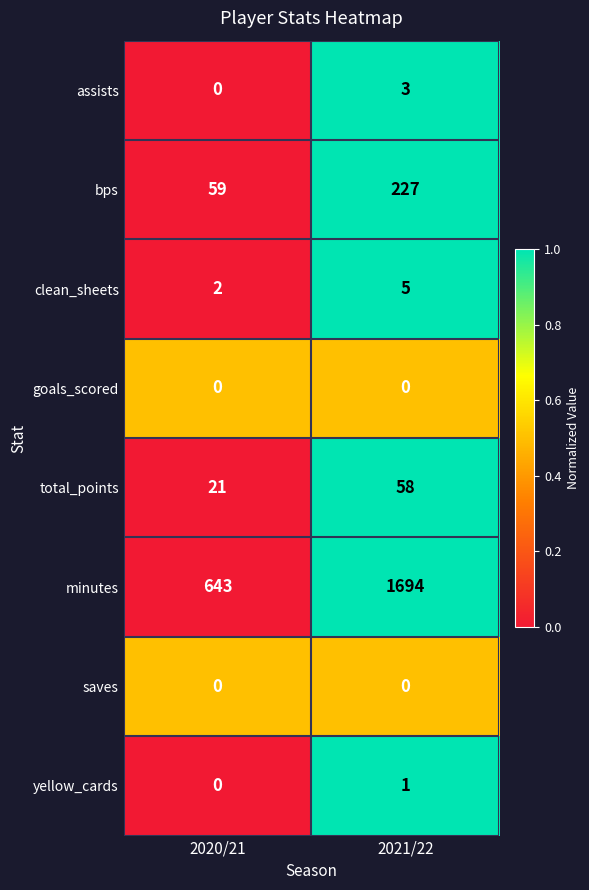

Reading left to right, extract all data points from this chart.

assists: 2020/21=0	2021/22=3
bps: 2020/21=59	2021/22=227
clean_sheets: 2020/21=2	2021/22=5
goals_scored: 2020/21=0	2021/22=0
total_points: 2020/21=21	2021/22=58
minutes: 2020/21=643	2021/22=1694
saves: 2020/21=0	2021/22=0
yellow_cards: 2020/21=0	2021/22=1